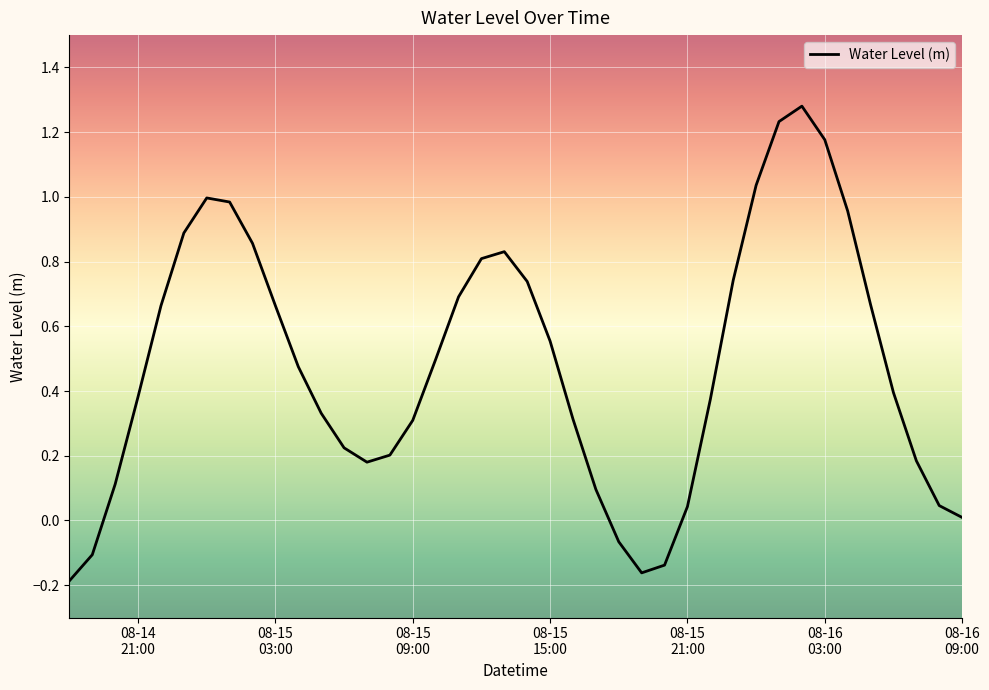

What is the difference between the maximum and minimum values?

1.5